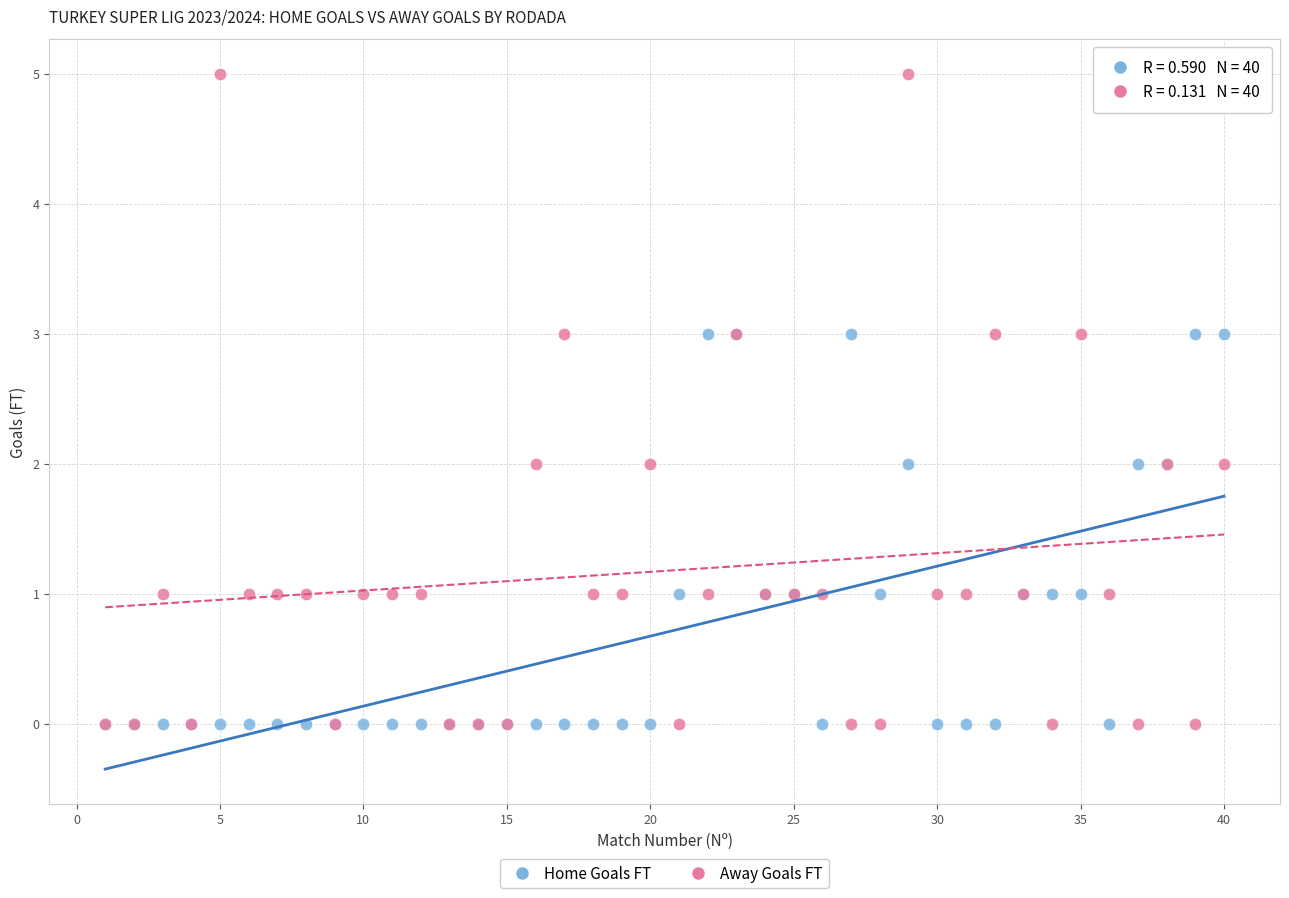

What are all the series names shown in the legend?

Home Goals FT, Away Goals FT